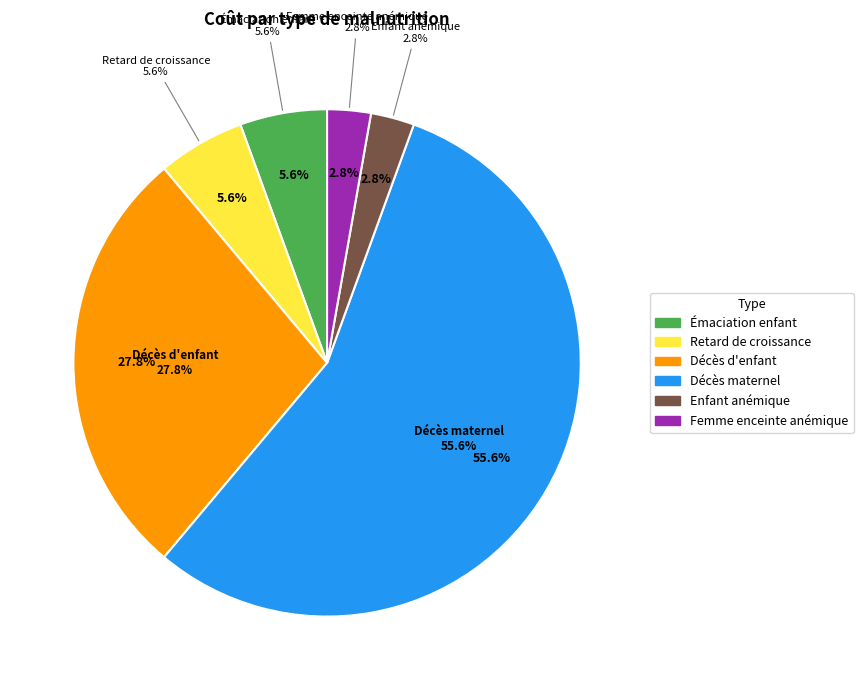

Is there any slice that represents more than half of the pie?

Yes